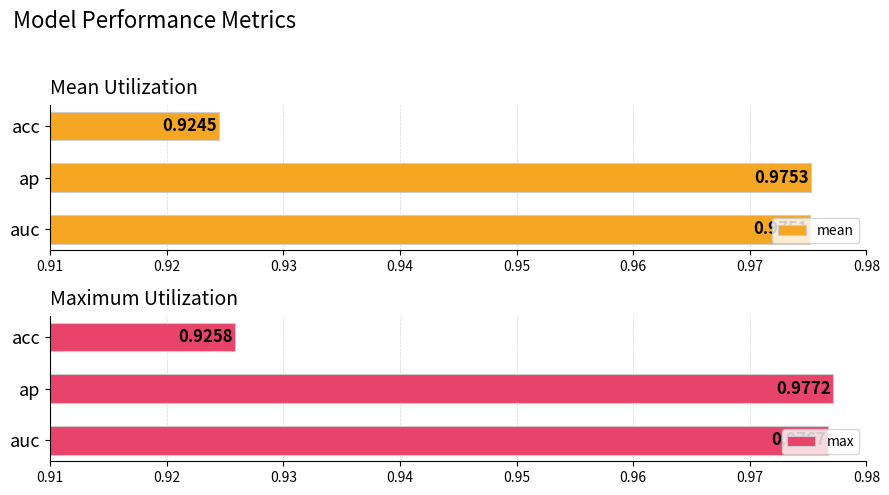

At which label is mean closest to 0?

acc